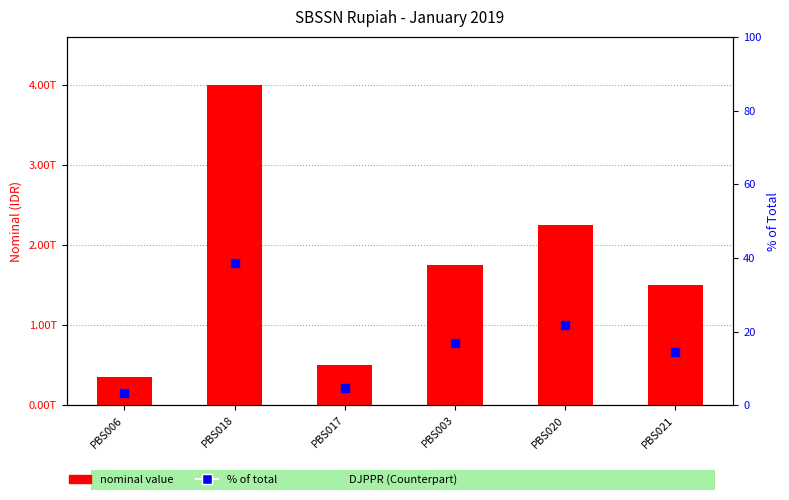

What are all the series names shown in the legend?

nominal value, % of total